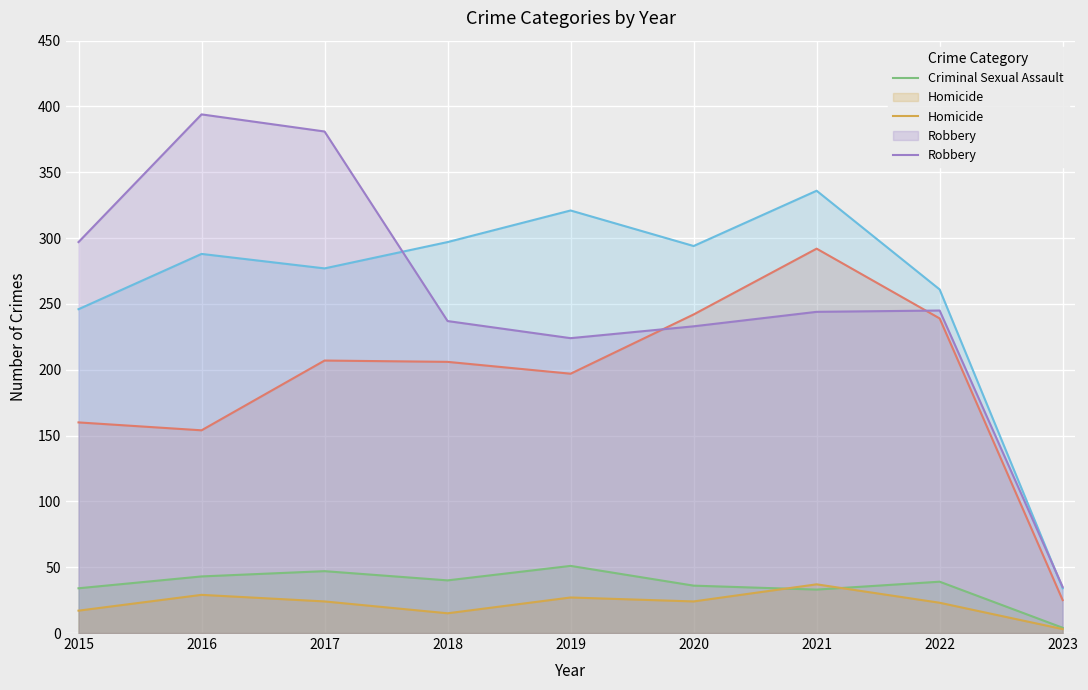

Is the value of Aggravated Assault at 2023 greater than the value of Criminal Sexual Assault at 2019?

No